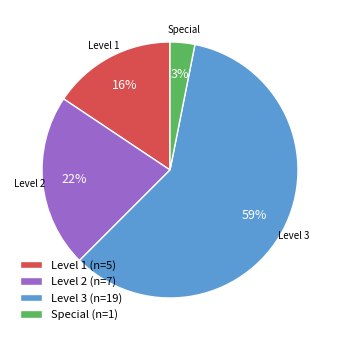

True or false: Level 3 accounts for 59% of the total.

True